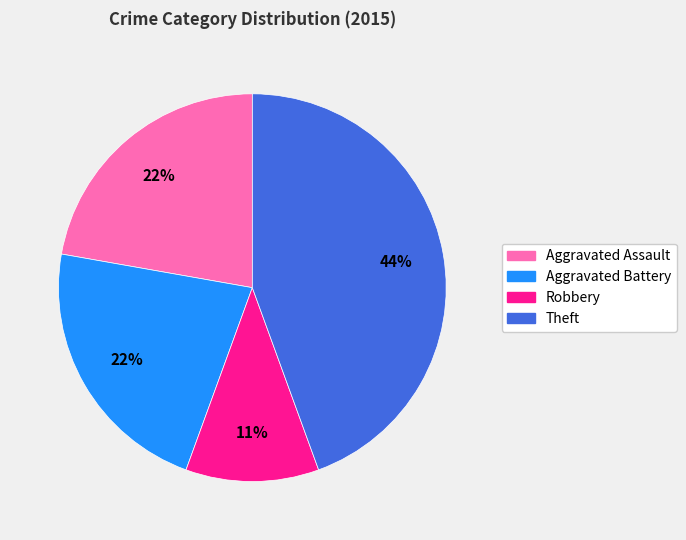

Which has a higher value, Theft or Robbery?

Theft